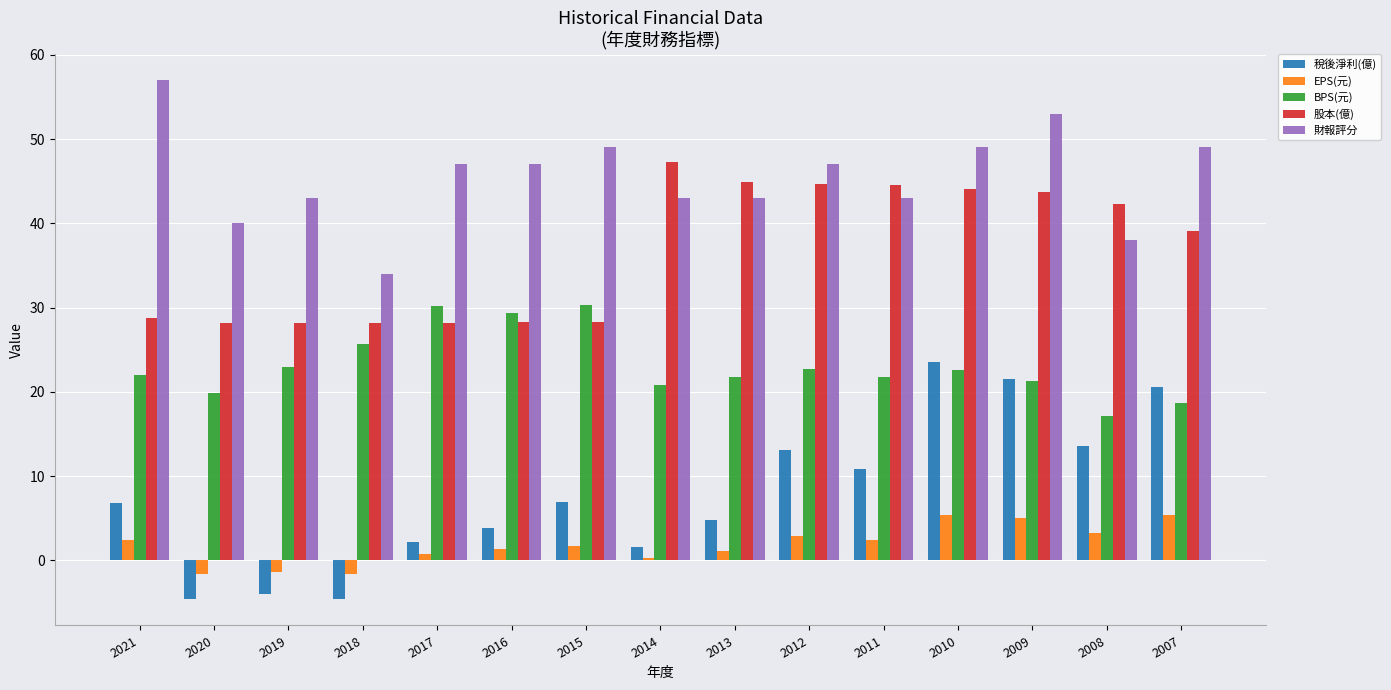

Is it true that EPS(元) equals -1.6 at 2020?

True